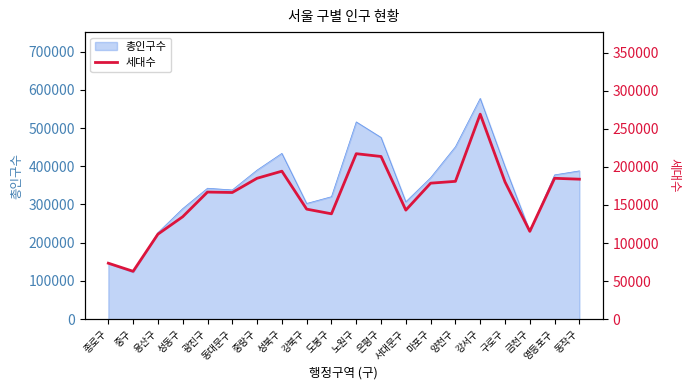

Which category has the lowest value across all series?

중구